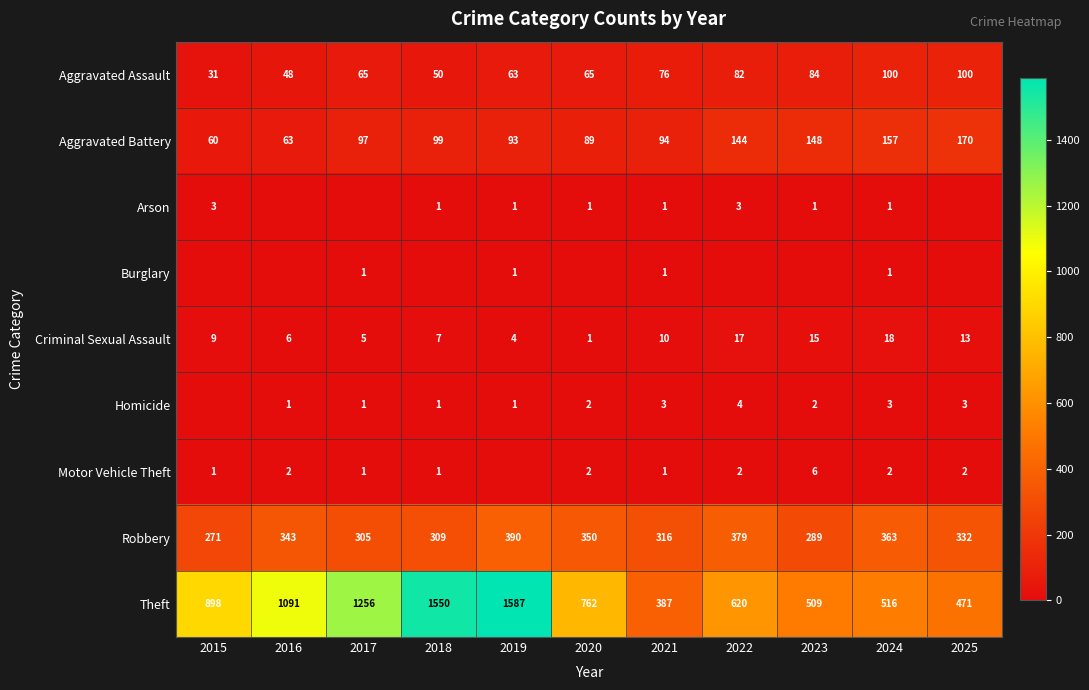

List the labels in order of Robbery value, largest first.

2019, 2022, 2024, 2020, 2016, 2025, 2021, 2018, 2017, 2023, 2015